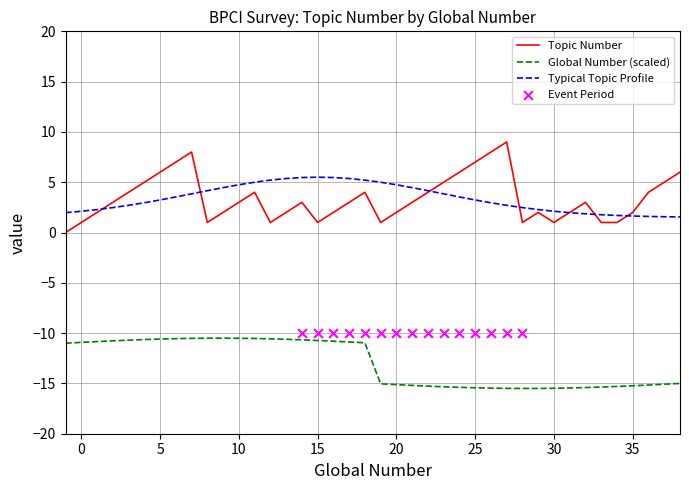

Approximately how many times larger is the value at 8 compared to 32?

0.3